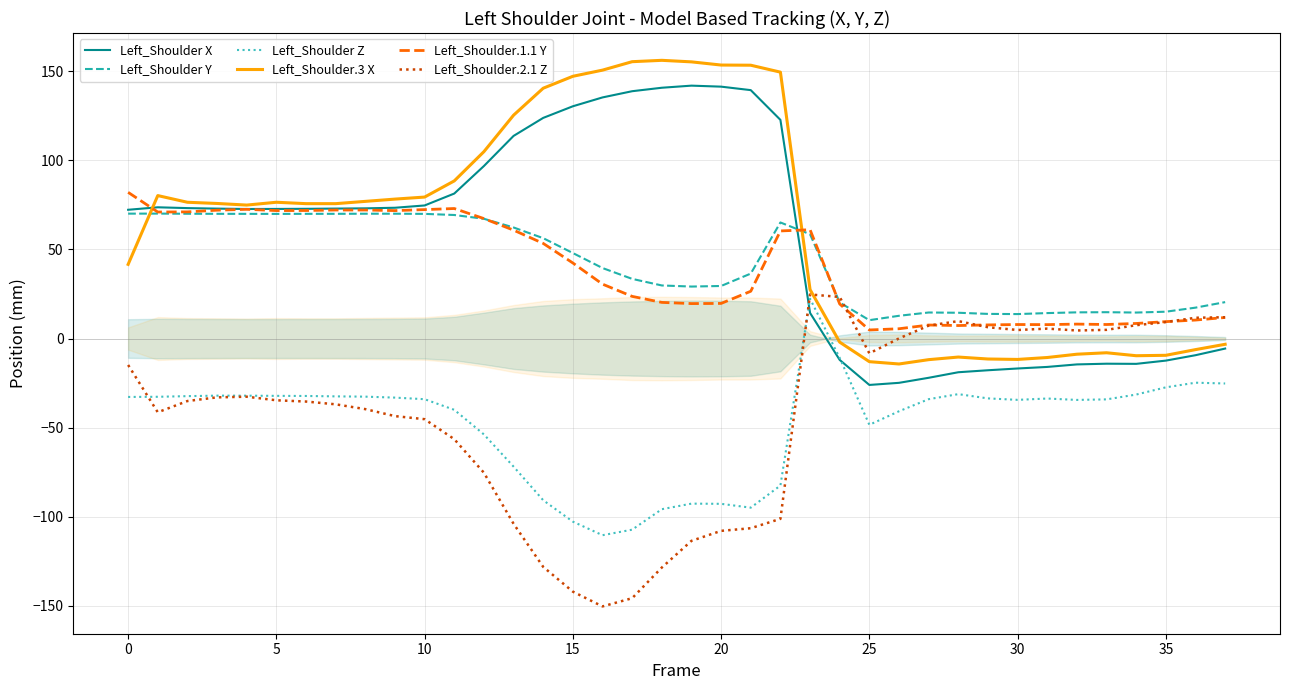

What is the sum of all Left_Shoulder Z values?

-1815.9